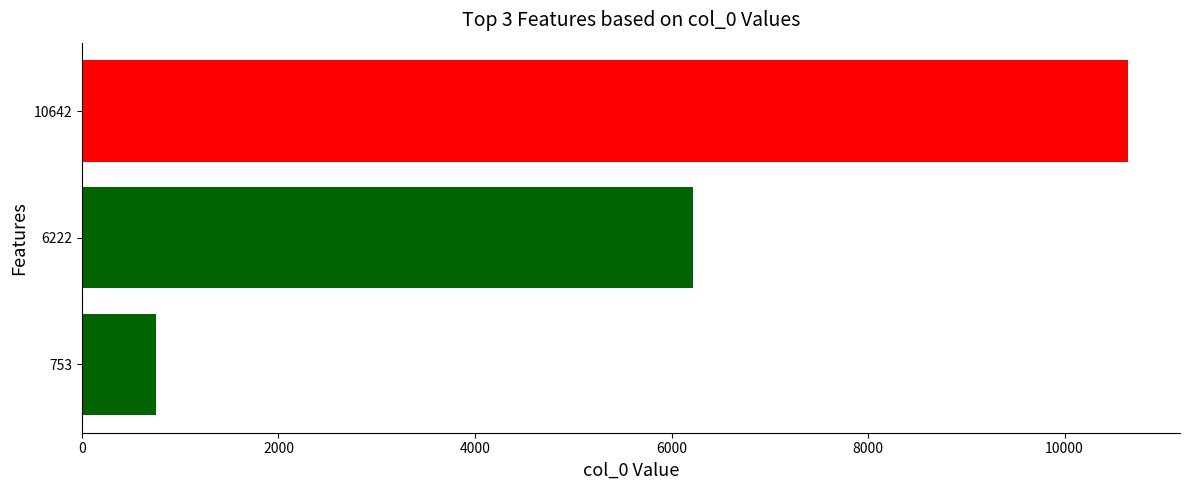

The chart shows a value of 2765 at 10642. True or false?

False